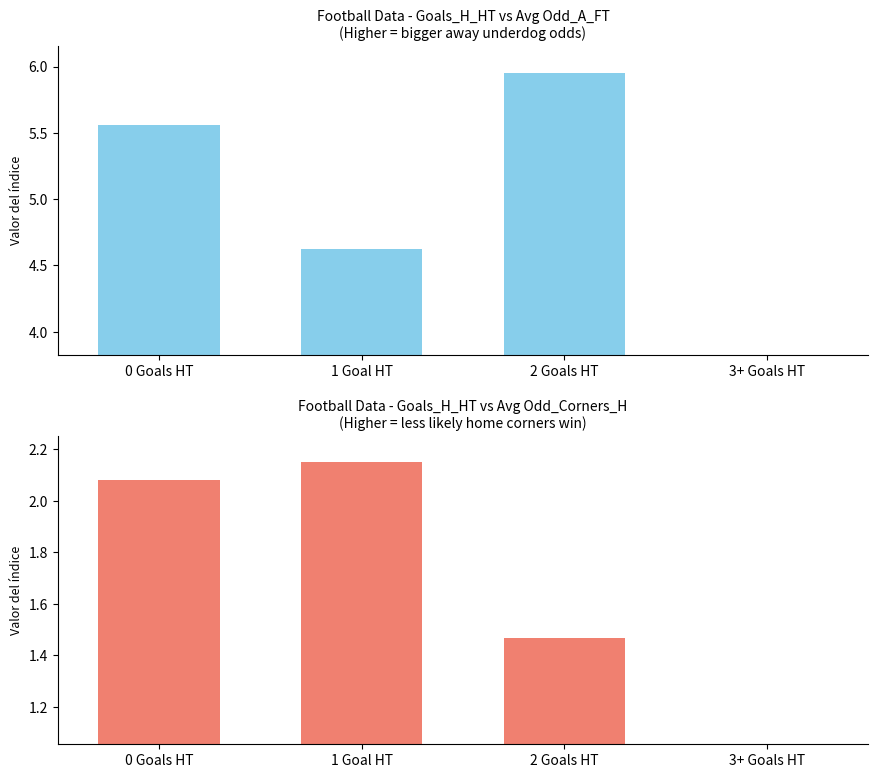

What is the greatest value displayed?

6.0